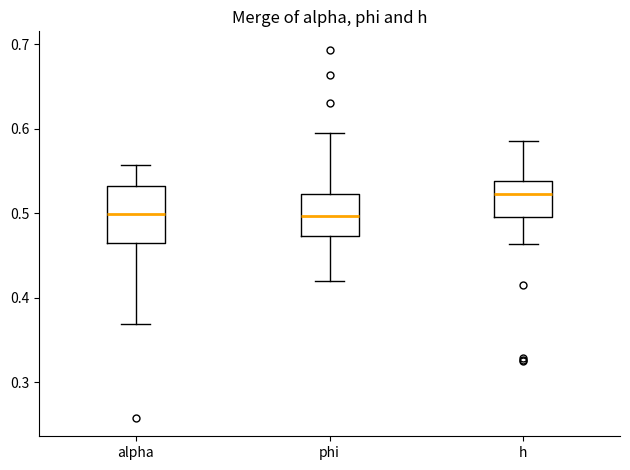

Reading left to right, read every box against the y-axis: the position of its median line, the range the box covers, and the ends of its whiskers. The values are not printed on the chart, so give them approximately, as read against the axis.

alpha: median 0.50, box 0.47 to 0.53, whiskers 0.37 to 0.56
phi: median 0.50, box 0.47 to 0.52, whiskers 0.42 to 0.60
h: median 0.52, box 0.50 to 0.54, whiskers 0.46 to 0.59